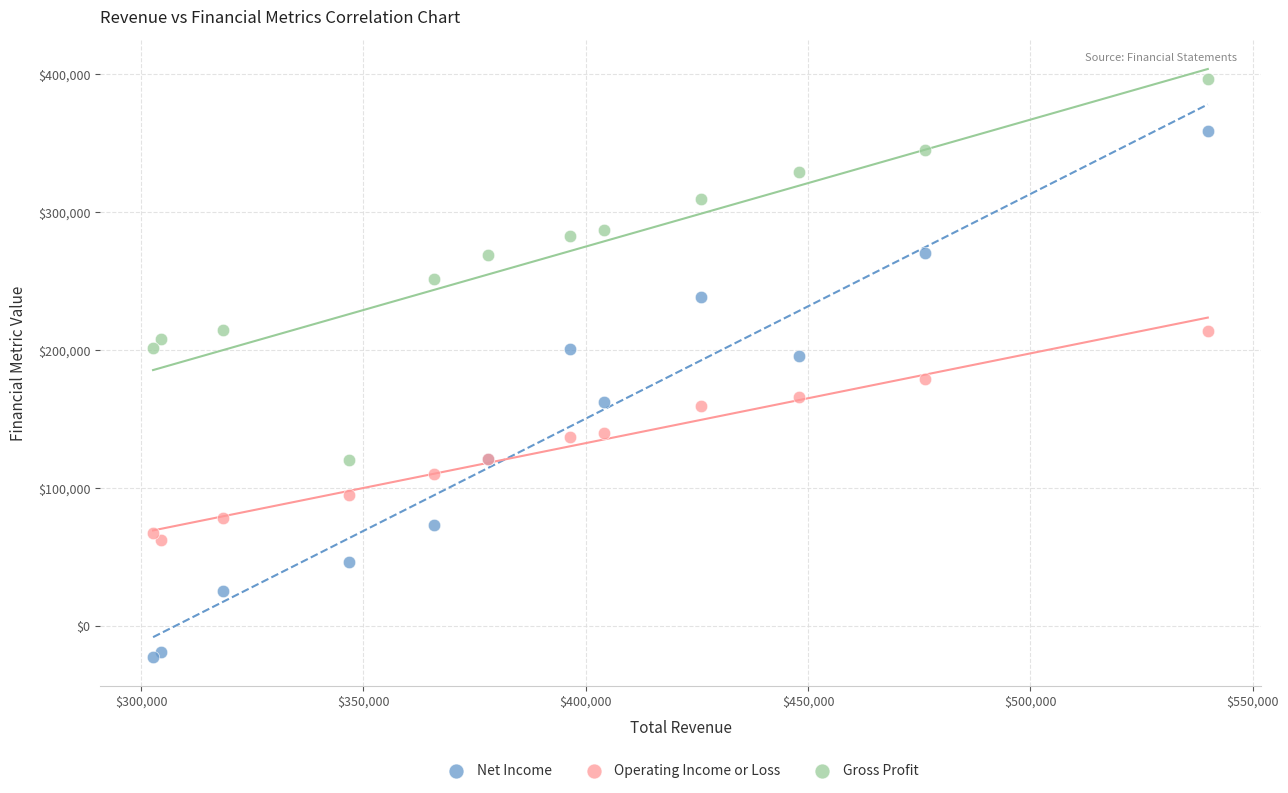

Which series reaches the maximum Y coordinate?

Gross Profit